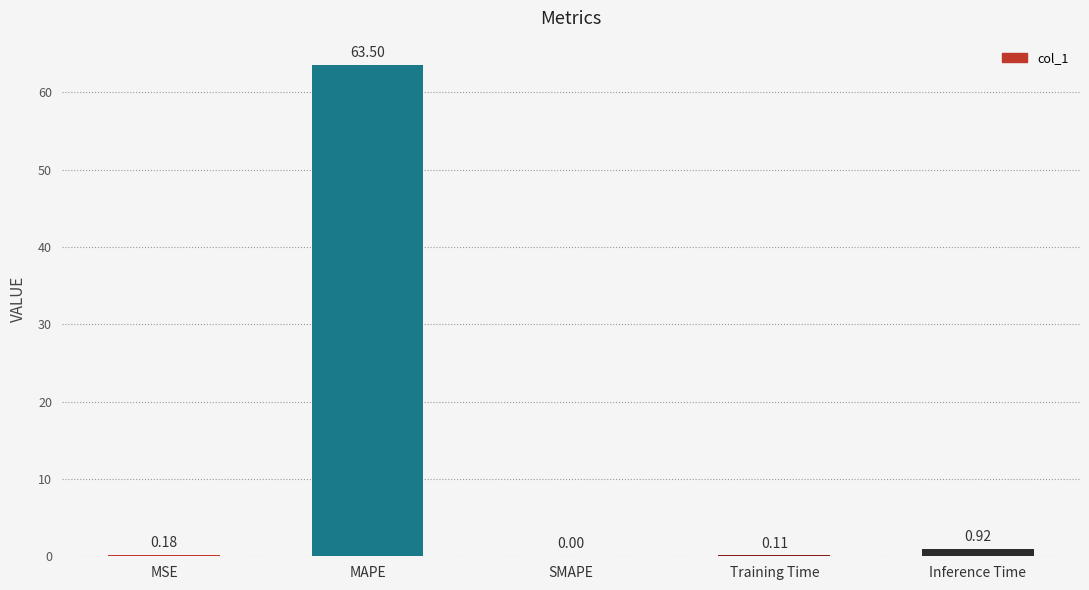

Which label corresponds to the largest value in the chart?

MAPE